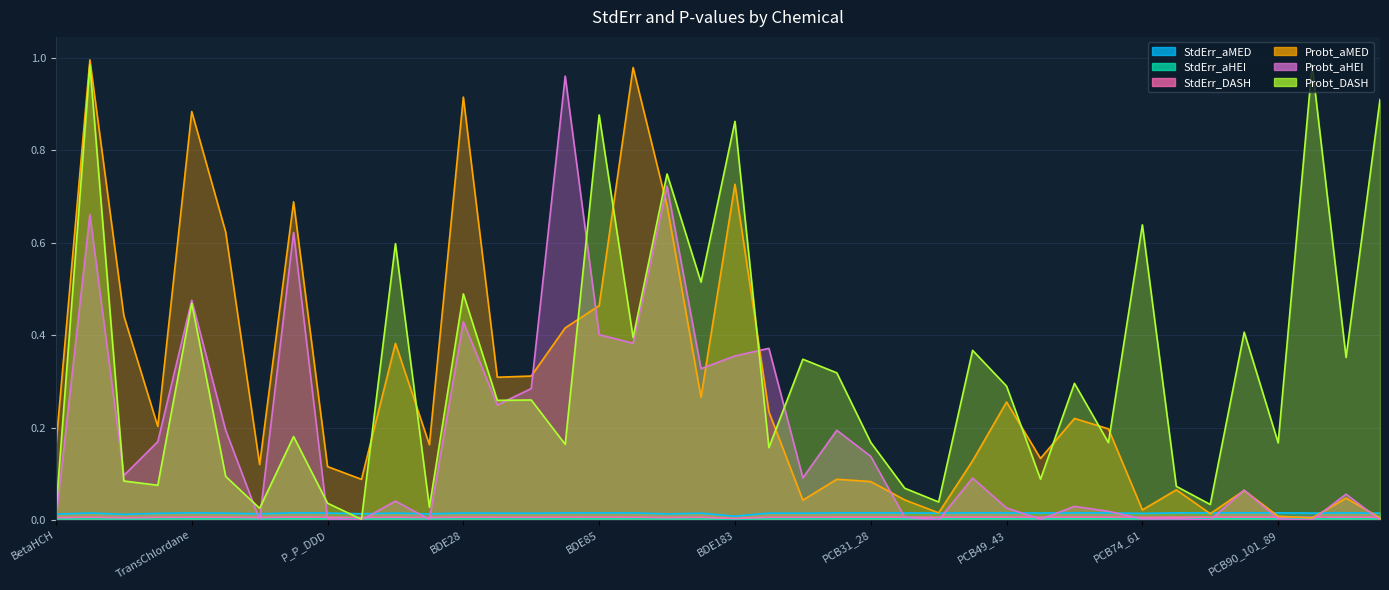

Between PCB33_20 and HCB, which is larger?

PCB33_20